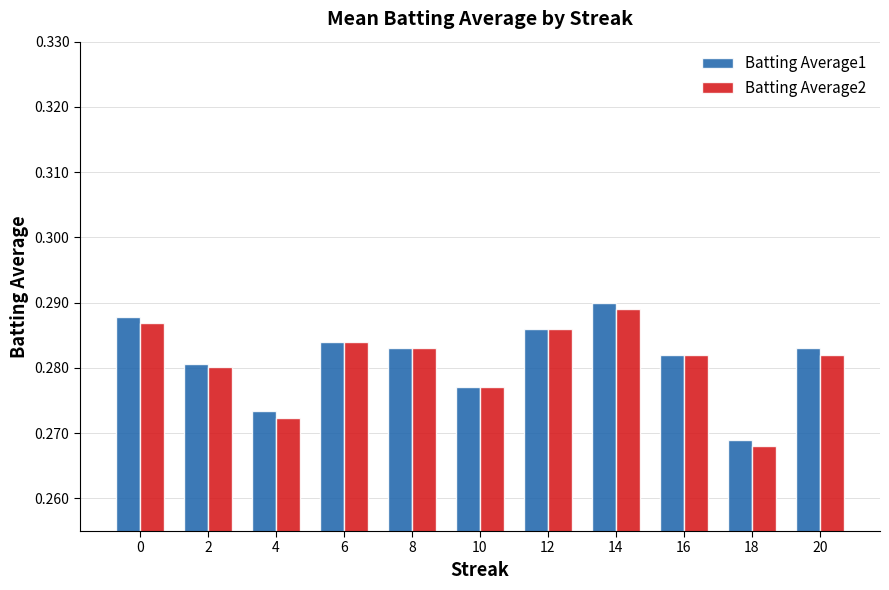

What is the total value across all series at 6?

0.6